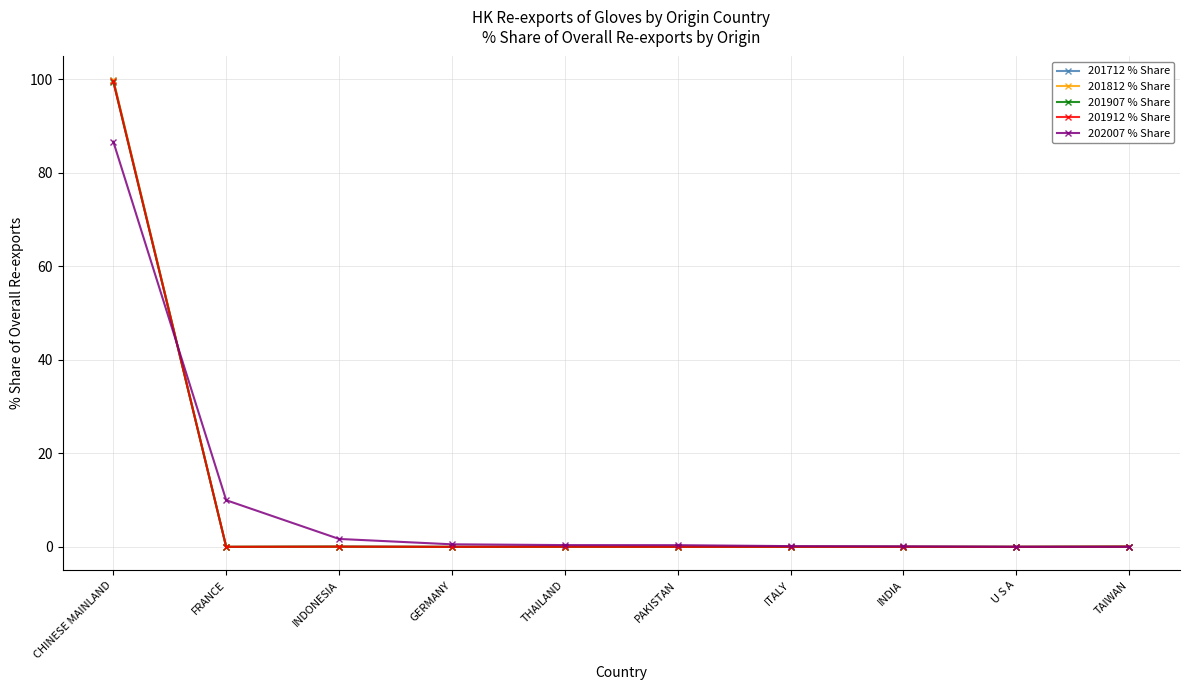

How many lines are shown in the chart?

5